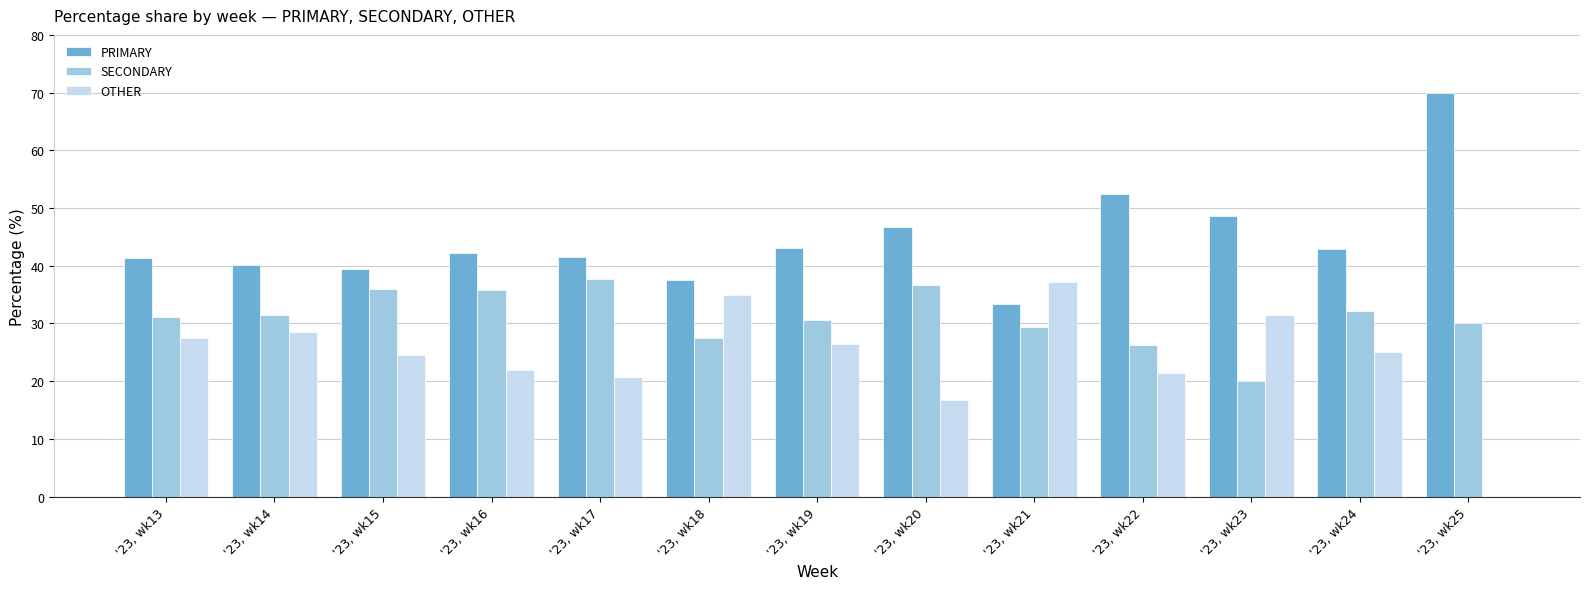

What is the maximum value shown in the chart?

70.0